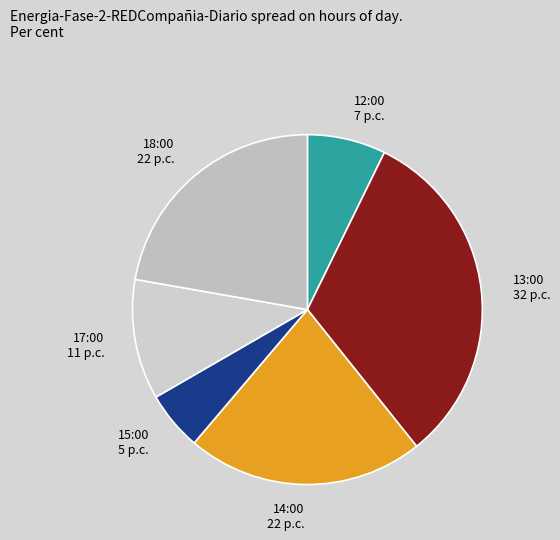

Which slice is the largest?

13:00